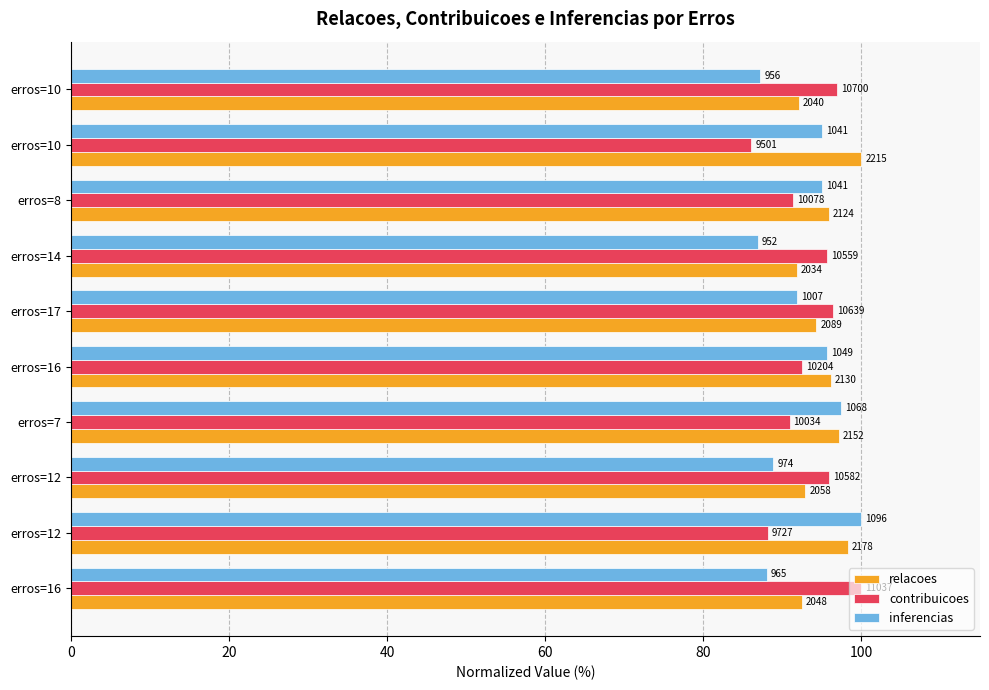

What is the lowest value of the relacoes series?

91.8